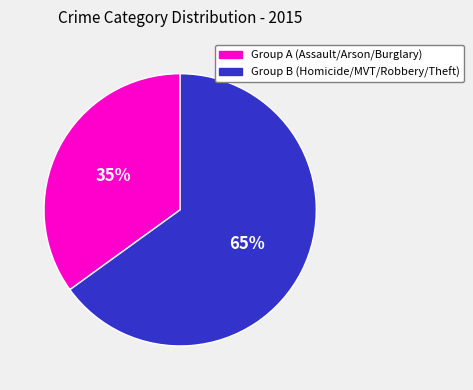

Is there a majority slice in this chart?

Yes